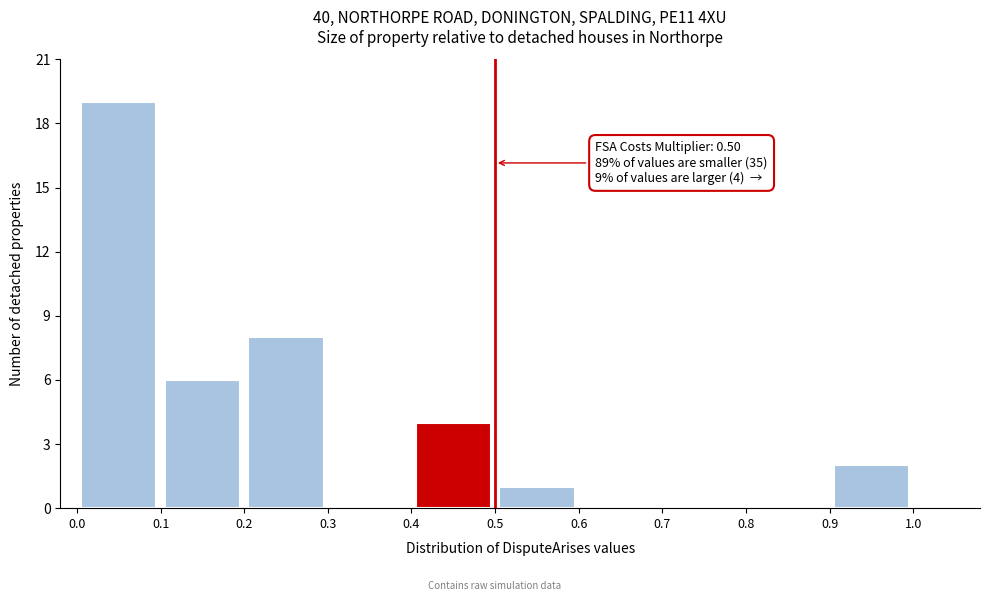

Which range on the x-axis has the tallest bar?

0.0 to 0.1